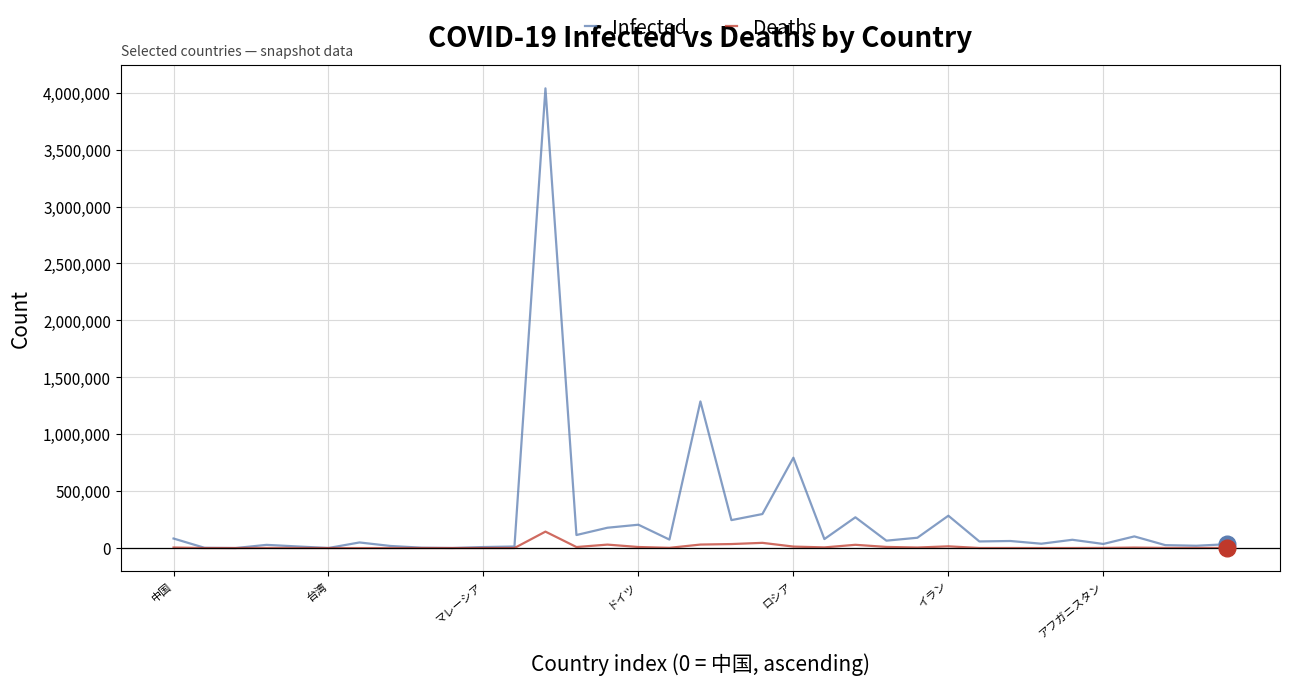

Is this an area chart (filled region under the line)?

No